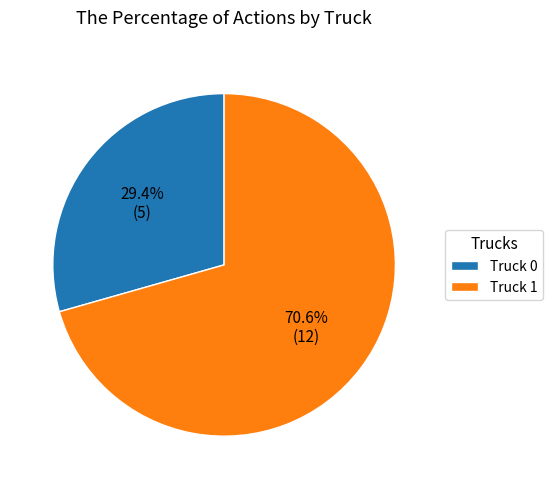

Which has a higher value, Truck 0 or Truck 1?

Truck 1